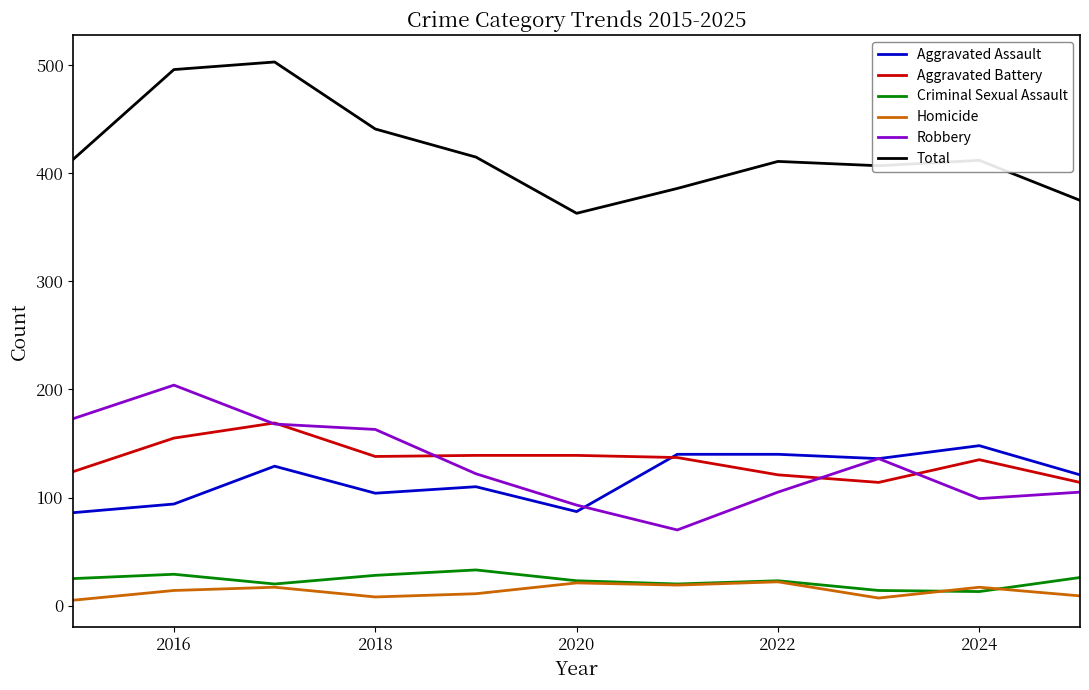

What is the highest value of the Homicide series?

22